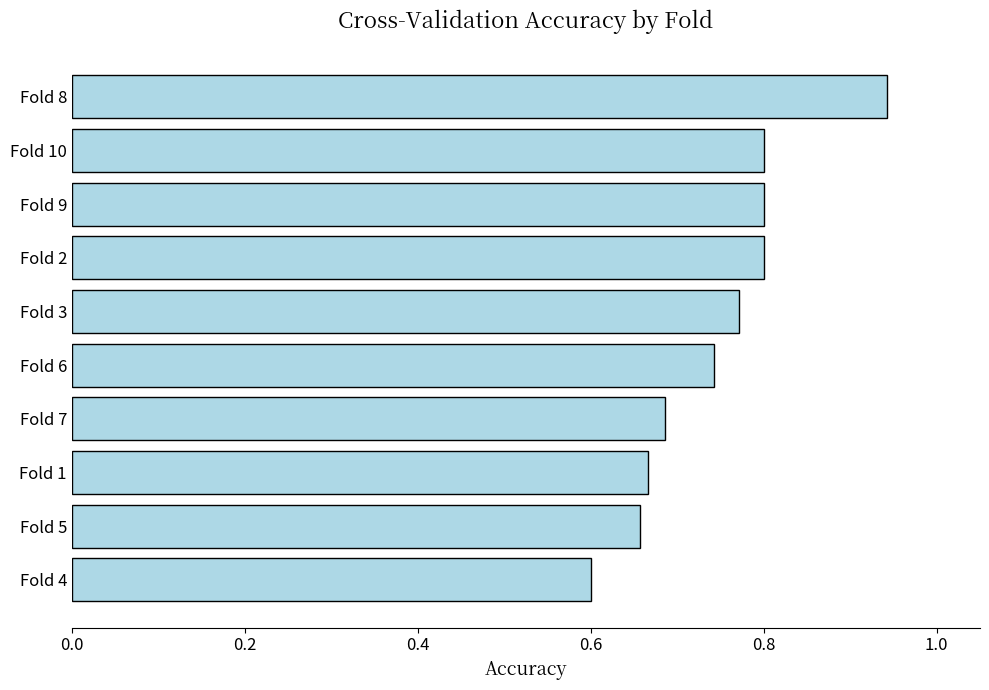

What is the sum of all values?

7.5